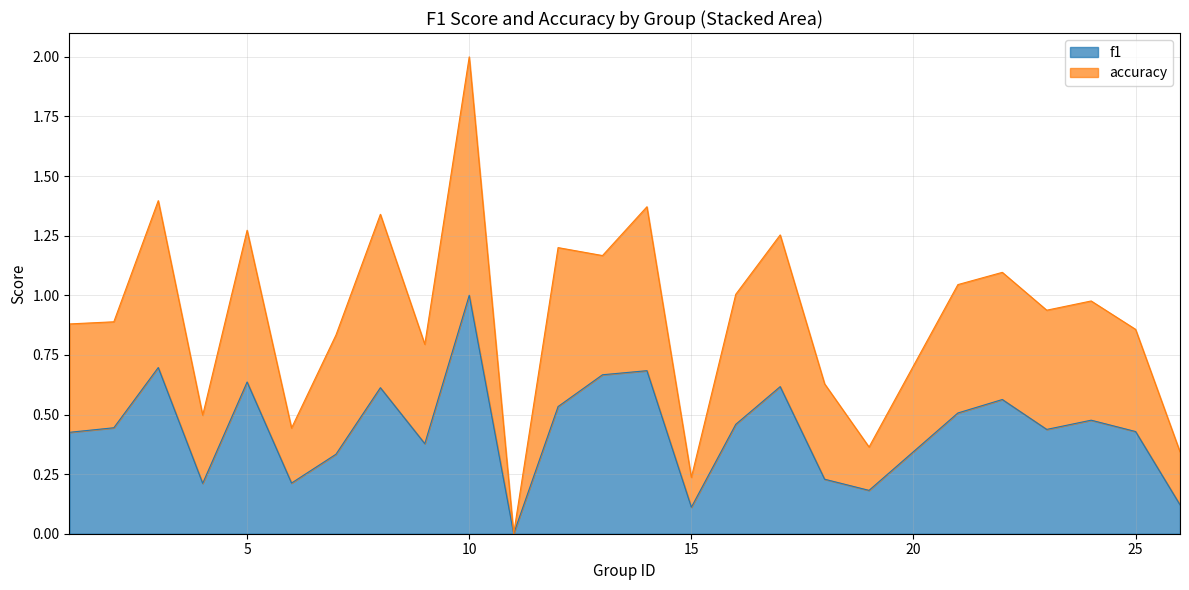

At which category is the sum across all series the highest?

10